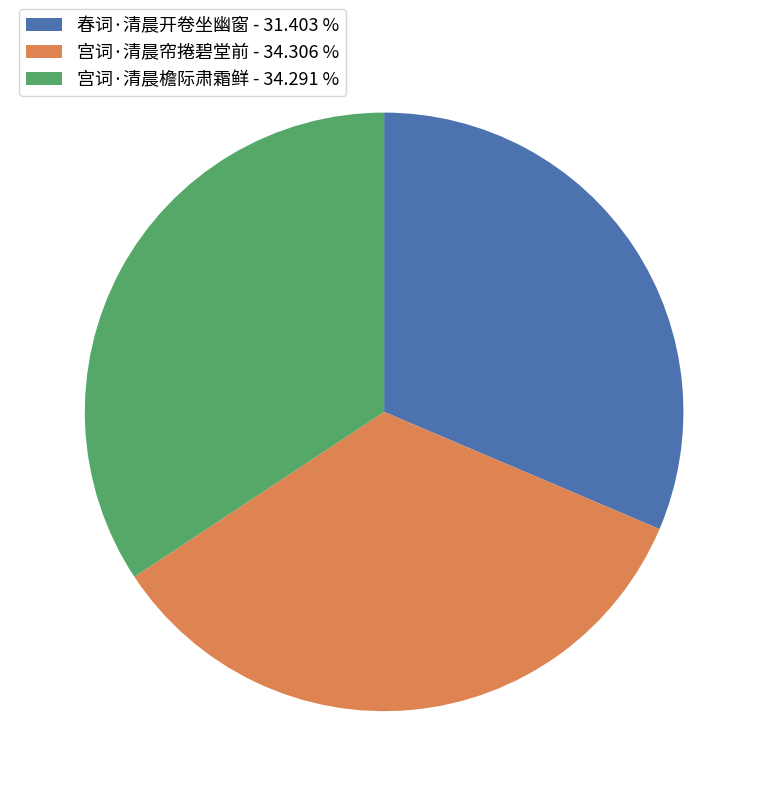

How many segments does this pie chart have?

3